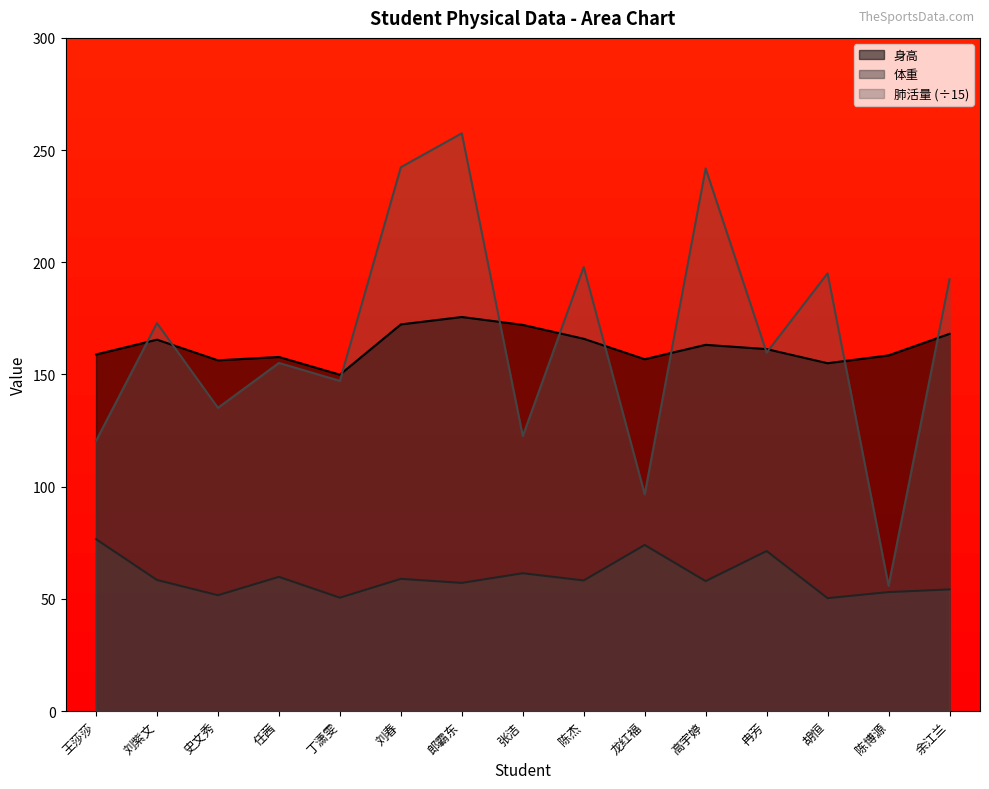

At which label does 体重 first exceed 58?

王莎莎